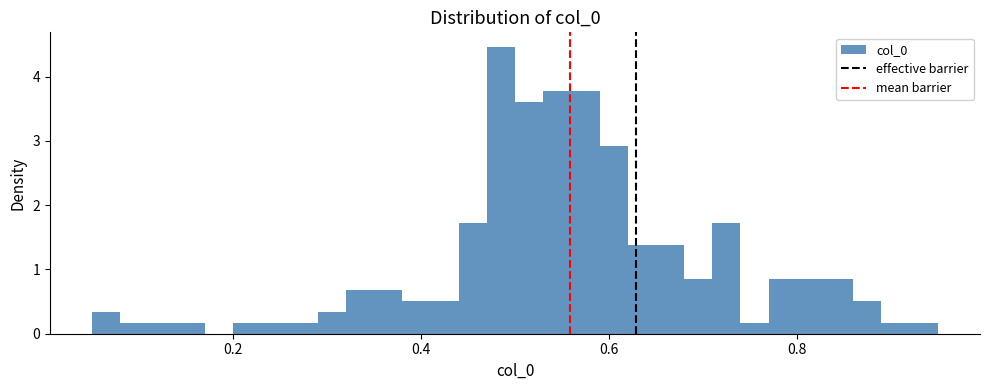

Around what value on the x-axis is the tallest bar? Give the approximate position of its centre, as read against the axis.

0.48